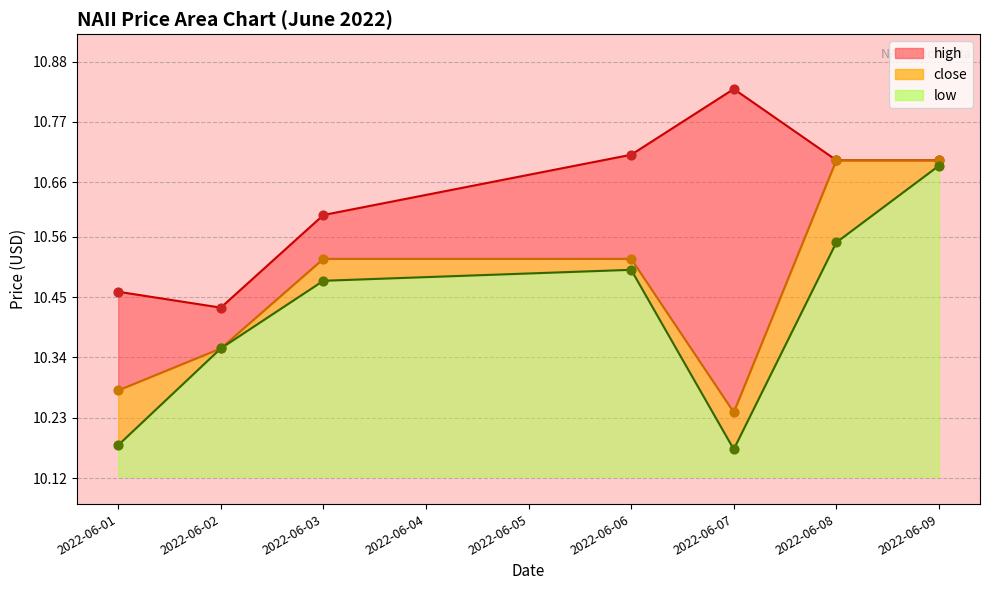

What is the total value across all series at 2022-06-02?

31.1